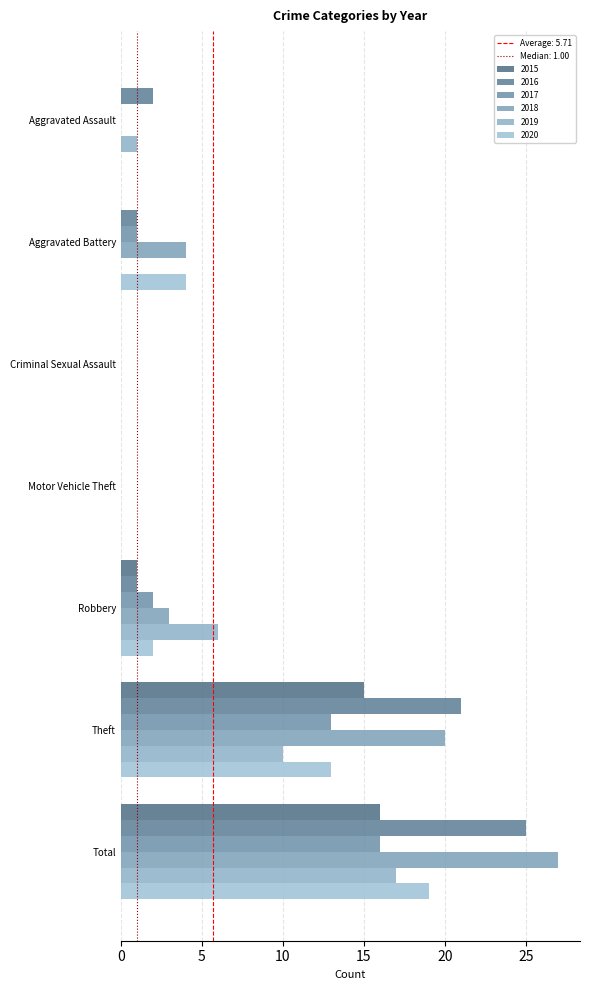

Is the value of 2018 at Aggravated Assault greater than the value of 2020 at Aggravated Battery?

No